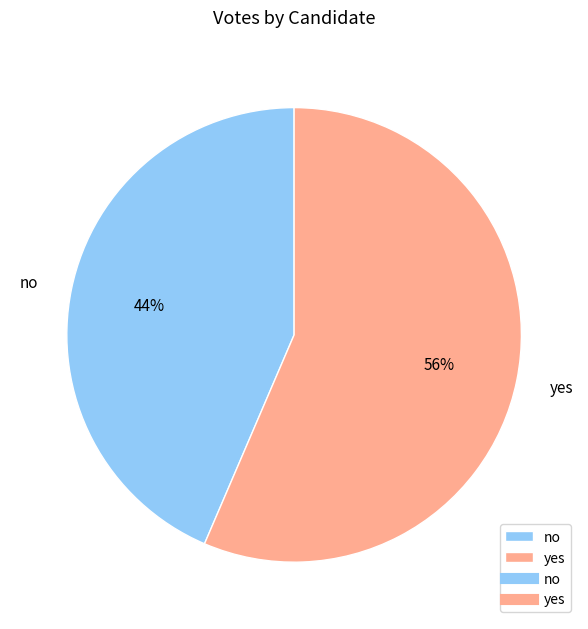

How many slices are in this pie chart?

2